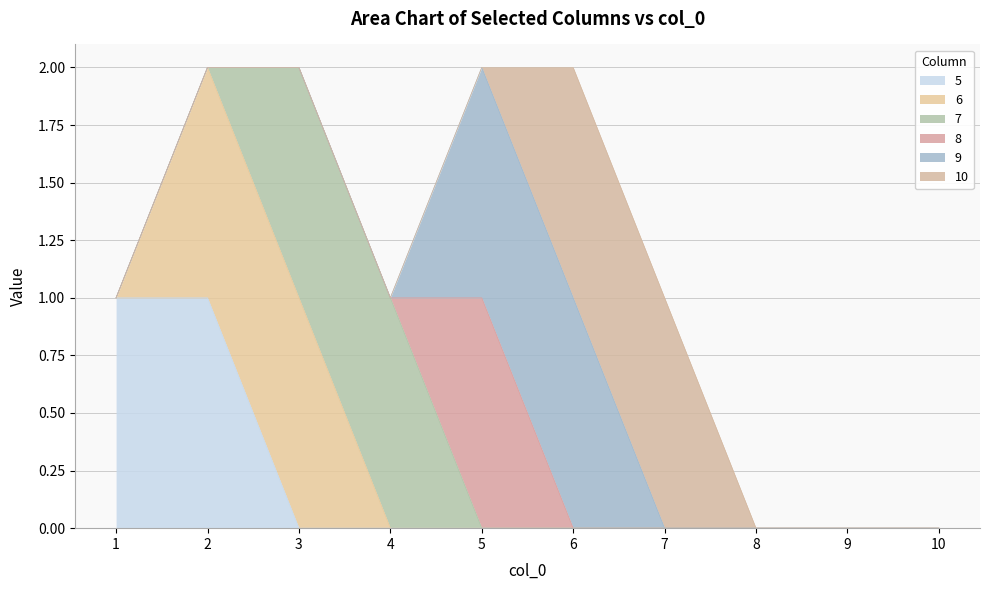

The 5 series shows 1 at 4. True or false?

False